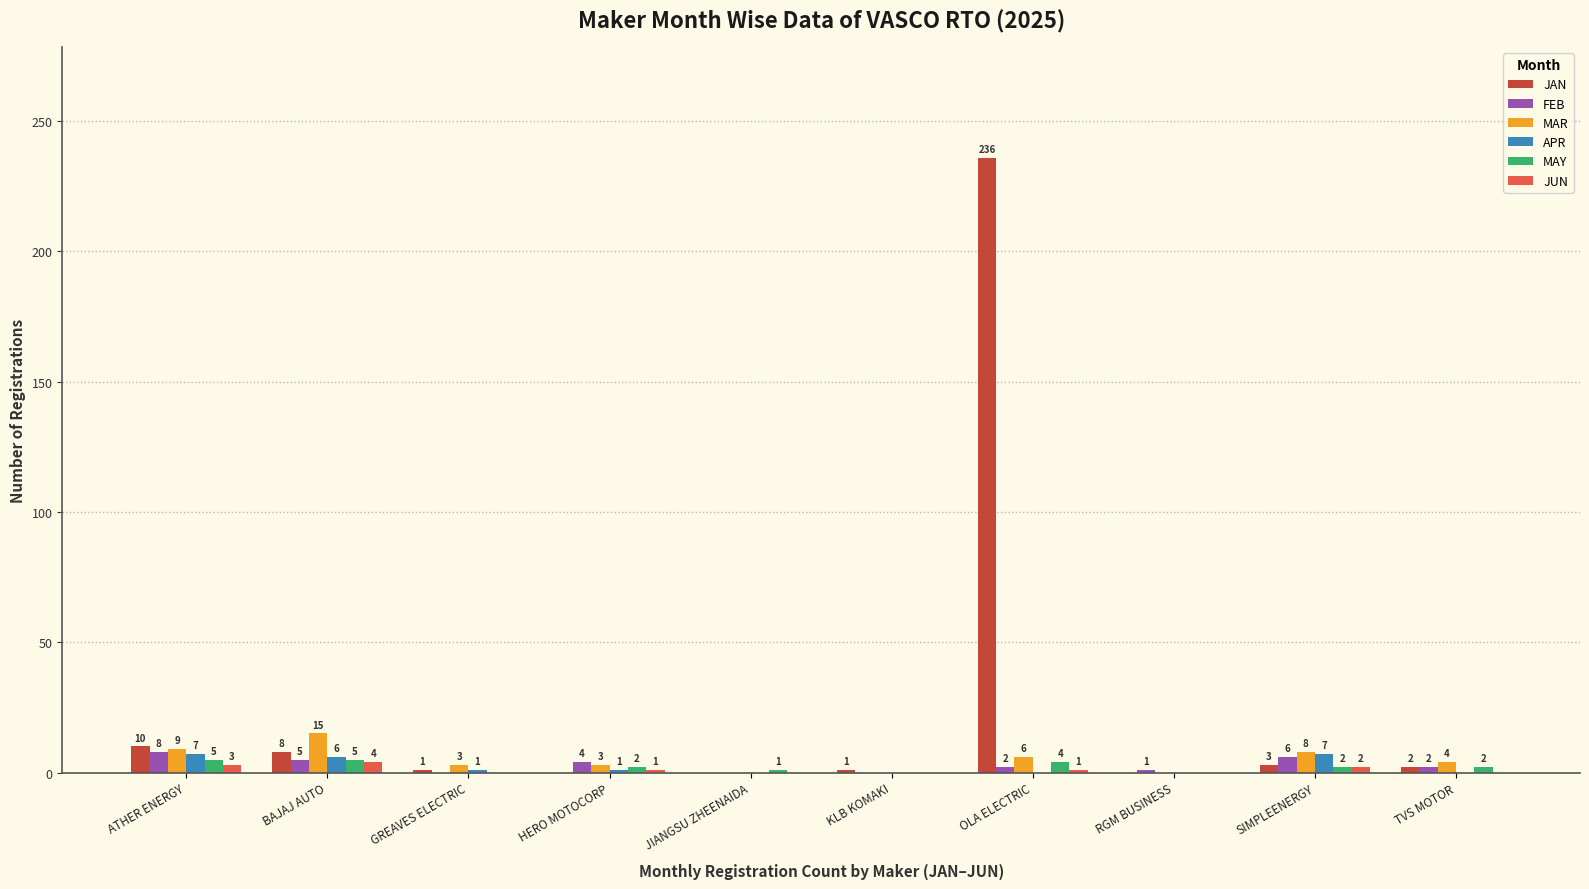

Reading left to right, what are all the values shown in this chart?

JAN: ATHER ENERGY=10	BAJAJ AUTO=8	GREAVES ELECTRIC=1	HERO MOTOCORP=0	JIANGSU ZHEENAIDA=0	KLB KOMAKI=1	OLA ELECTRIC=236	RGM BUSINESS=0	SIMPLEENERGY=3	TVS MOTOR=2
FEB: ATHER ENERGY=8	BAJAJ AUTO=5	GREAVES ELECTRIC=0	HERO MOTOCORP=4	JIANGSU ZHEENAIDA=0	KLB KOMAKI=0	OLA ELECTRIC=2	RGM BUSINESS=1	SIMPLEENERGY=6	TVS MOTOR=2
MAR: ATHER ENERGY=9	BAJAJ AUTO=15	GREAVES ELECTRIC=3	HERO MOTOCORP=3	JIANGSU ZHEENAIDA=0	KLB KOMAKI=0	OLA ELECTRIC=6	RGM BUSINESS=0	SIMPLEENERGY=8	TVS MOTOR=4
APR: ATHER ENERGY=7	BAJAJ AUTO=6	GREAVES ELECTRIC=1	HERO MOTOCORP=1	JIANGSU ZHEENAIDA=0	KLB KOMAKI=0	OLA ELECTRIC=0	RGM BUSINESS=0	SIMPLEENERGY=7	TVS MOTOR=0
MAY: ATHER ENERGY=5	BAJAJ AUTO=5	GREAVES ELECTRIC=0	HERO MOTOCORP=2	JIANGSU ZHEENAIDA=1	KLB KOMAKI=0	OLA ELECTRIC=4	RGM BUSINESS=0	SIMPLEENERGY=2	TVS MOTOR=2
JUN: ATHER ENERGY=3	BAJAJ AUTO=4	GREAVES ELECTRIC=0	HERO MOTOCORP=1	JIANGSU ZHEENAIDA=0	KLB KOMAKI=0	OLA ELECTRIC=1	RGM BUSINESS=0	SIMPLEENERGY=2	TVS MOTOR=0